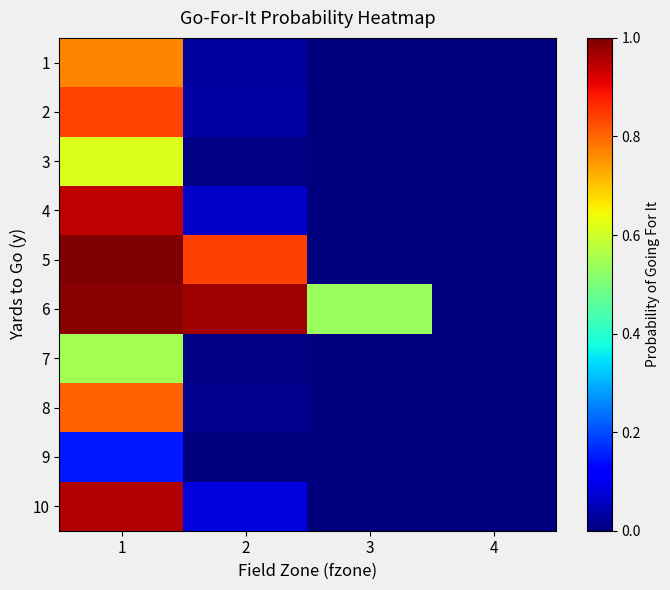

Which category has the lowest value across all series?

3